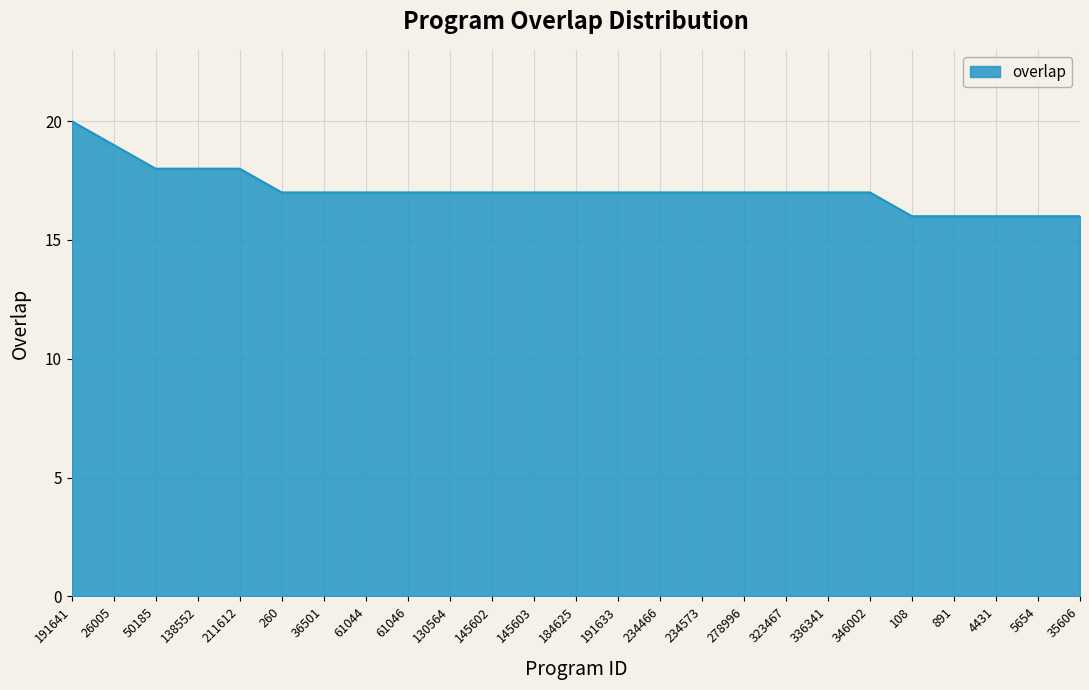

How many values are between 17 and 18?

18